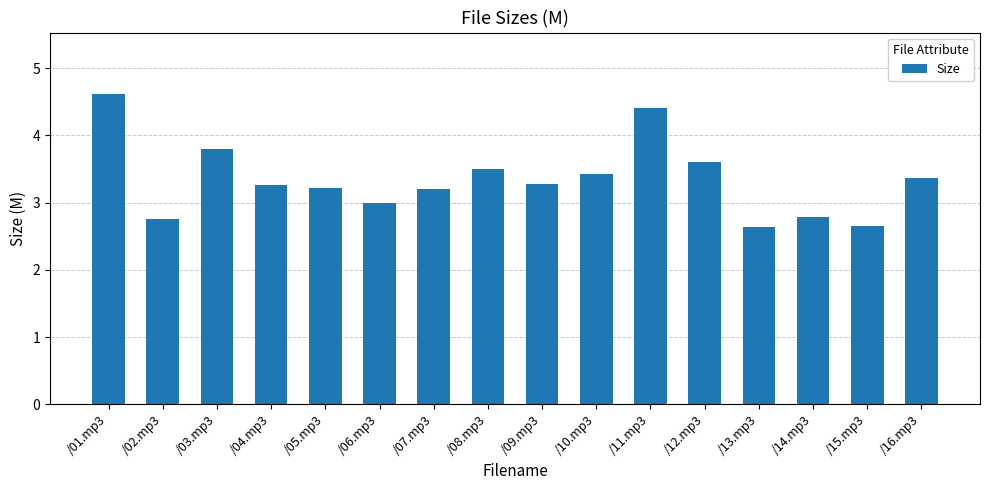

Approximately how many times larger is the value at /07.mp3 compared to /12.mp3?

0.9